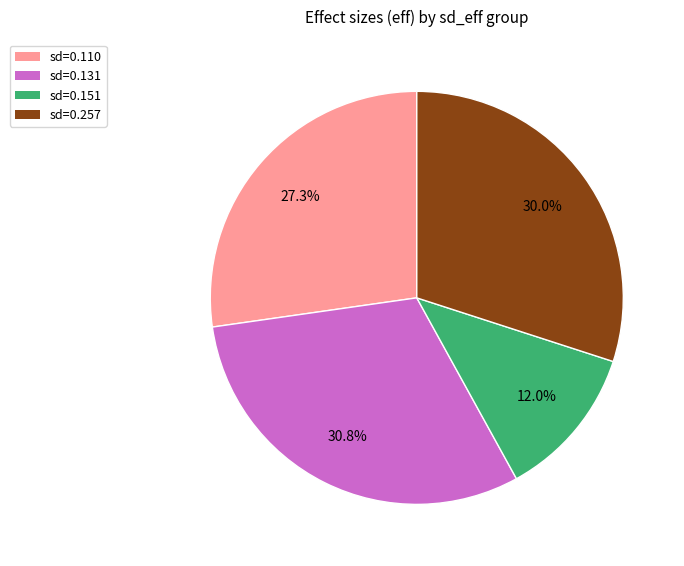

What is the largest slice in the pie chart?

sd=0.131